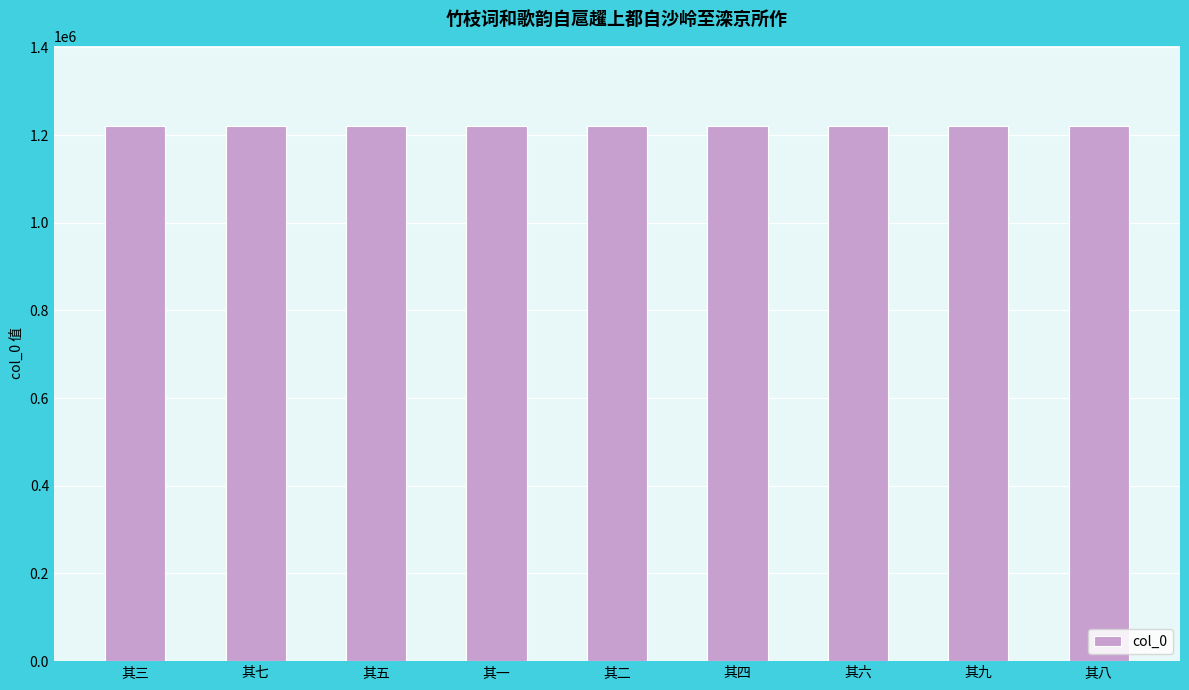

Are the bars horizontal?

No